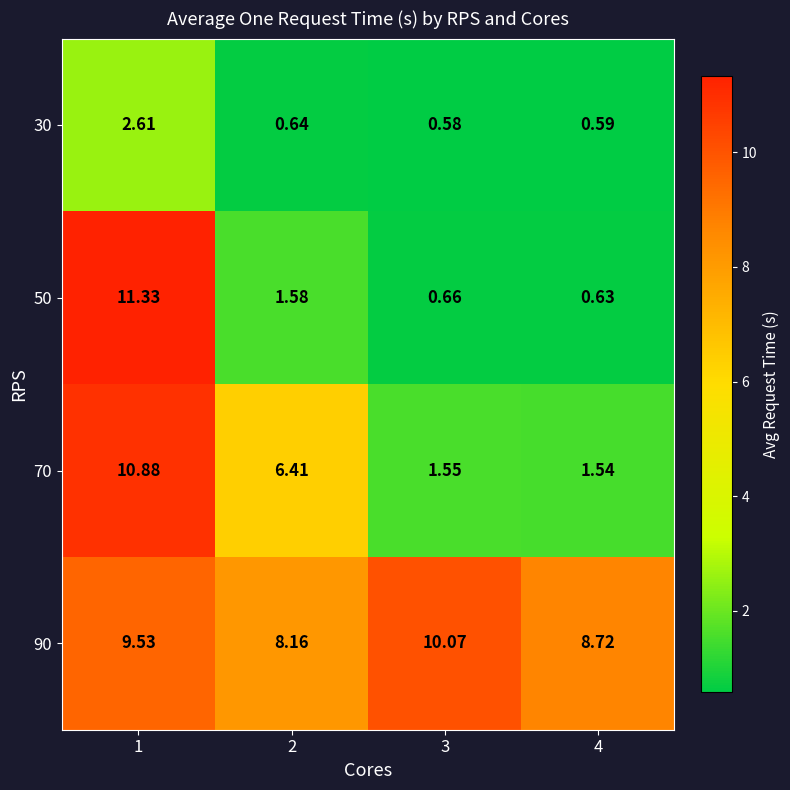

What is the spread (max minus min) of values at 3?

9.5